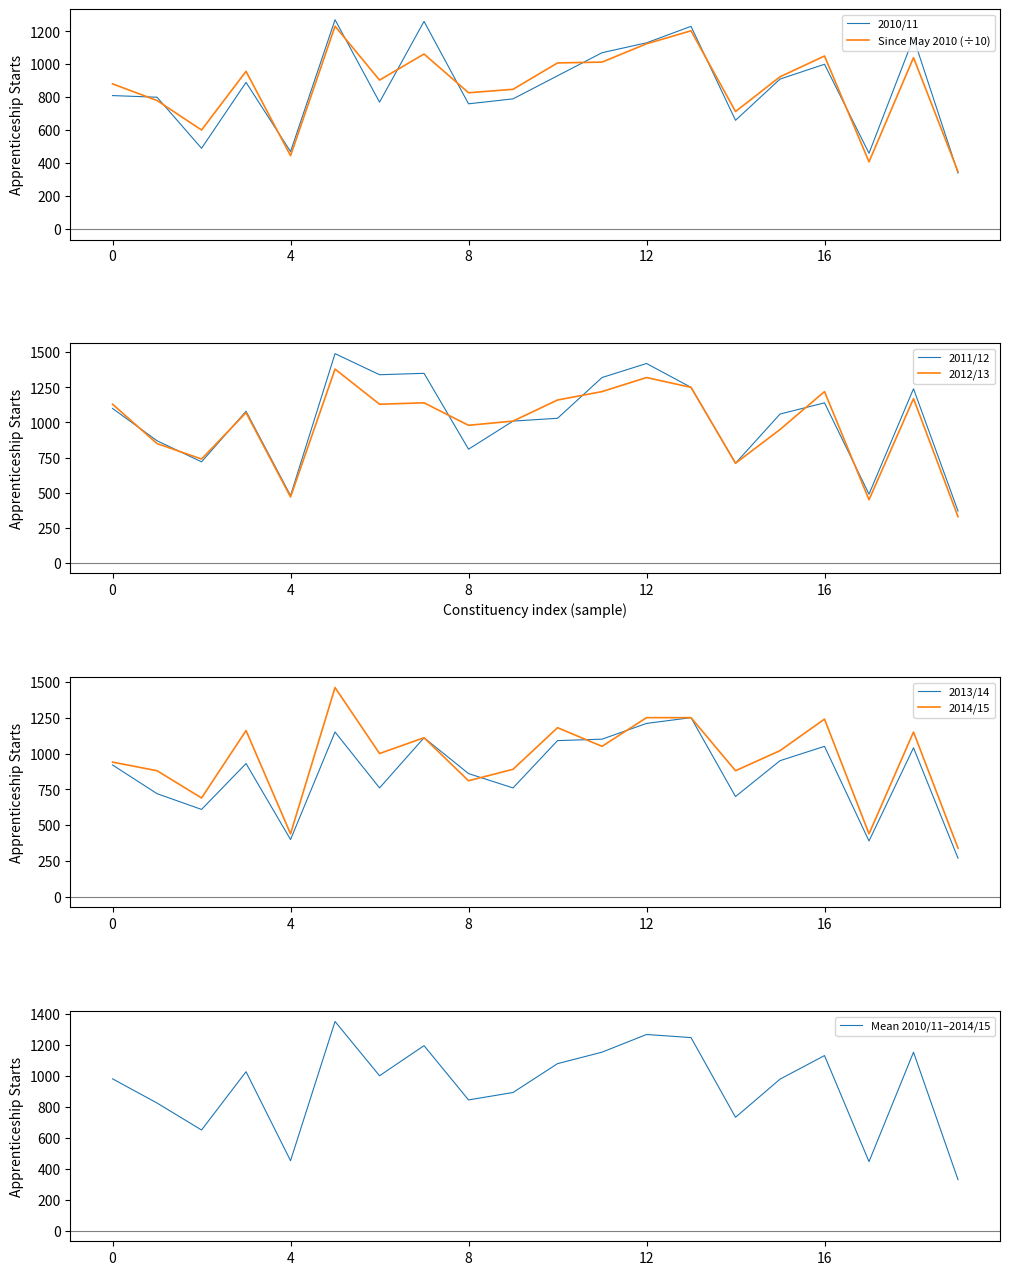

What is the minimum value for 2012/13?

330